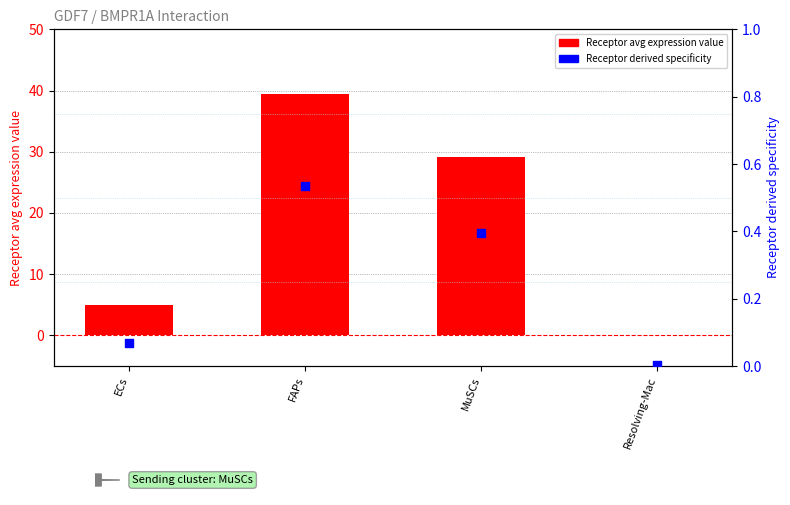

At which category is the sum across all series the highest?

FAPs